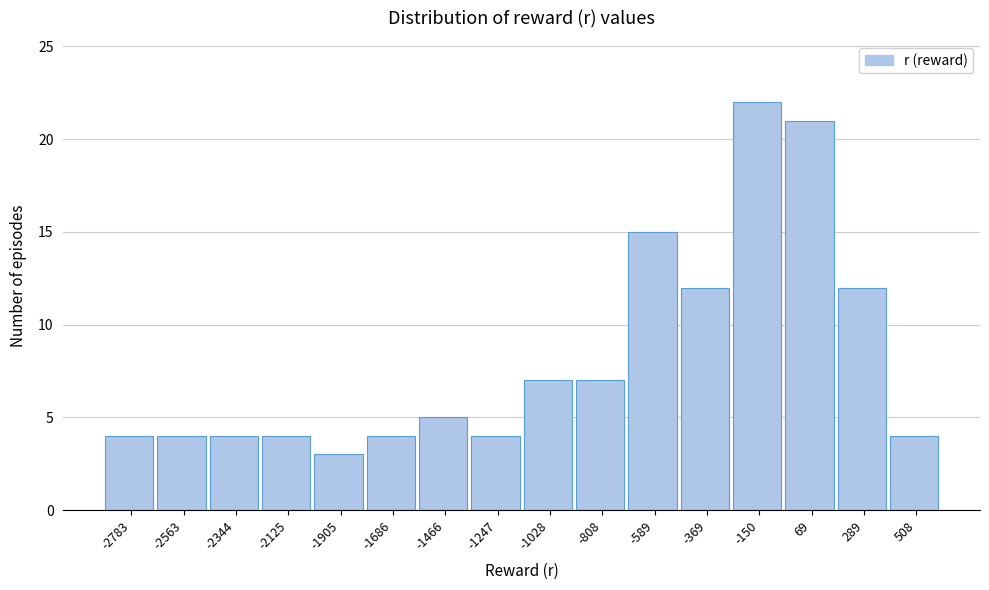

Reading left to right, extract all data points from this chart.

4	4	4	4	3	4	5	4	7	7	15	12	22	21	12	4